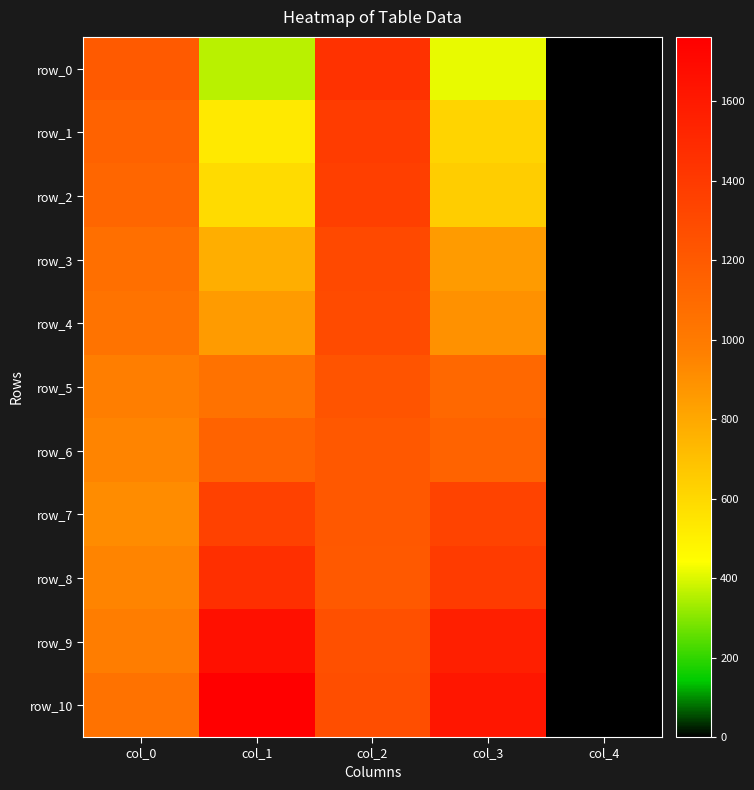

Reading left to right, extract all data points from this chart.

row_0: 1200.8	358.6	1445.4	415.6	0.0
row_1: 1147.5	533.3	1382.9	616.1	0.0
row_2: 1123.6	588.5	1364.5	645.5	0.0
row_3: 1068.4	772.4	1302.0	853.3	0.0
row_4: 1044.5	851.4	1289.1	897.4	0.0
row_5: 976.5	1050.0	1233.9	1114.4	0.0
row_6: 947.1	1143.8	1211.9	1142.0	0.0
row_7: 917.6	1355.3	1208.2	1342.4	0.0
row_8: 947.1	1465.7	1202.7	1390.3	0.0
row_9: 980.2	1658.7	1257.9	1568.6	0.0
row_10: 1046.4	1761.7	1272.6	1622.0	0.0